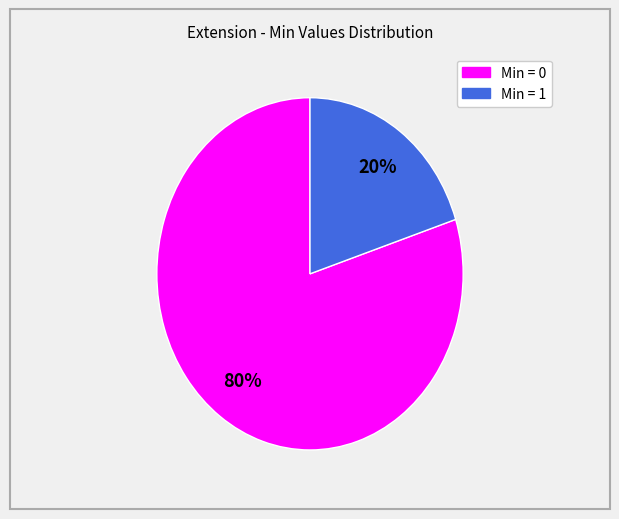

How many segments does this pie chart have?

2